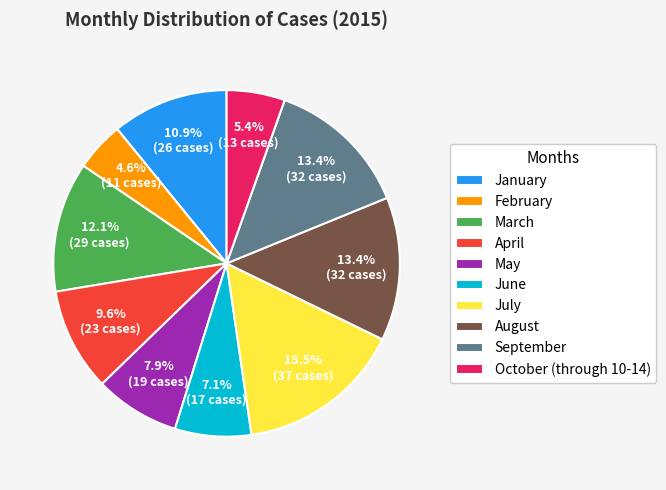

Does June account for over 50% of the chart?

No